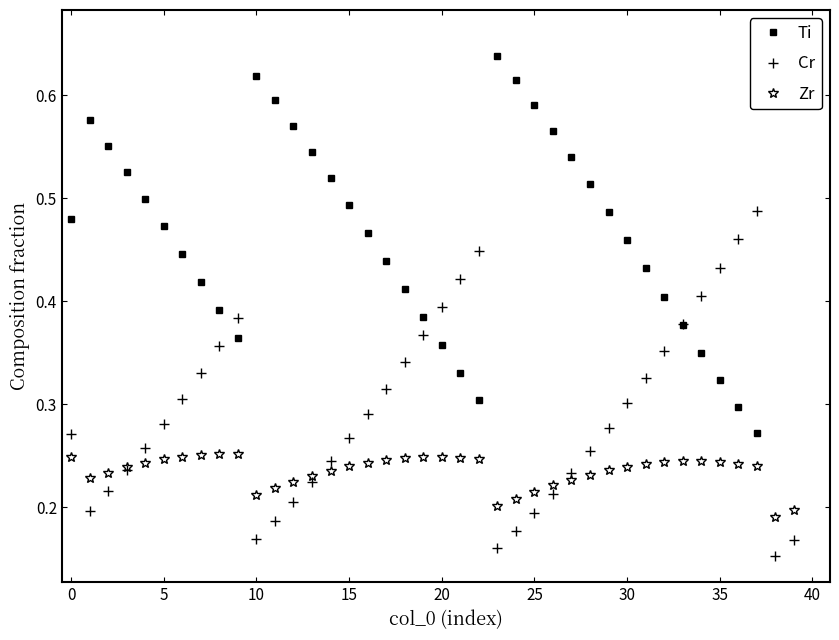

At 12, list the series in order from smallest to largest.

Cr, Zr, Ti